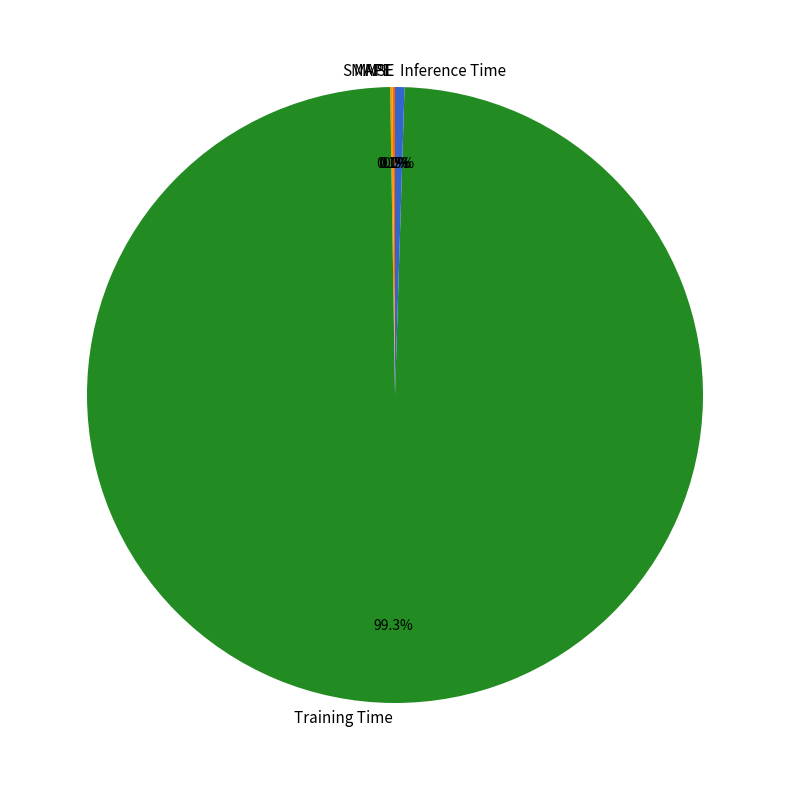

Is it true that Training Time is 99% of the pie?

True